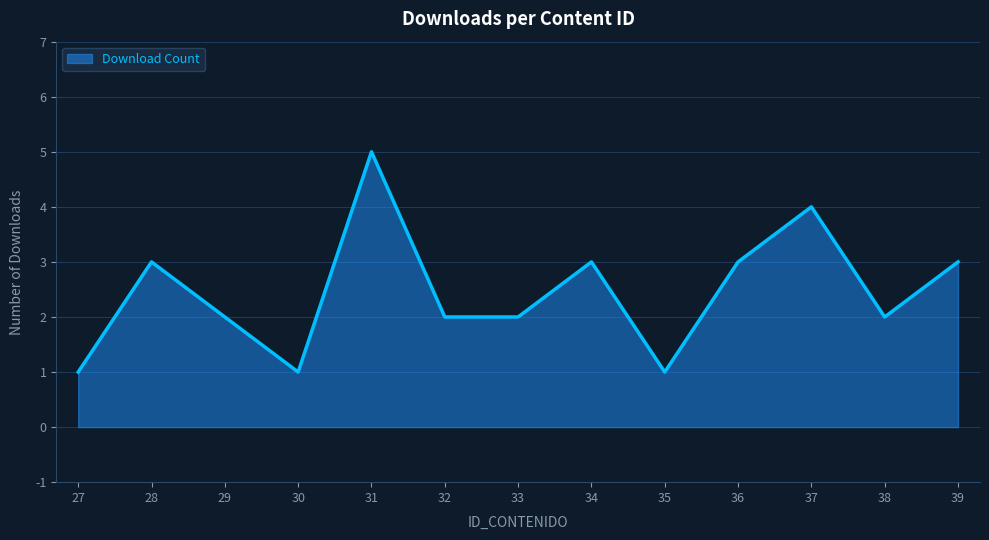

What is the greatest value displayed?

5